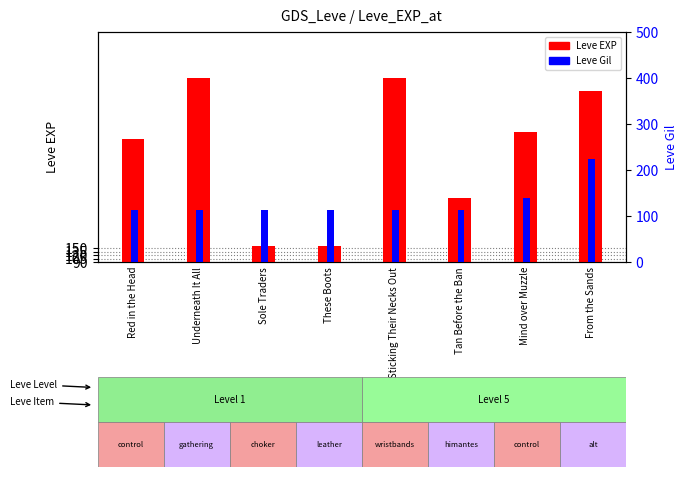

Reading left to right, list all the values displayed in this chart.

Leve EXP: Red in the Head=630	Underneath It All=900	Sole Traders=160	These Boots=160	Sticking Their Necks Out=900	Tan Before the Ban=370	Mind over Muzzle=660	From the Sands=840
Leve Gil: Red in the Head=112	Underneath It All=112	Sole Traders=113	These Boots=113	Sticking Their Necks Out=112	Tan Before the Ban=112	Mind over Muzzle=140	From the Sands=224